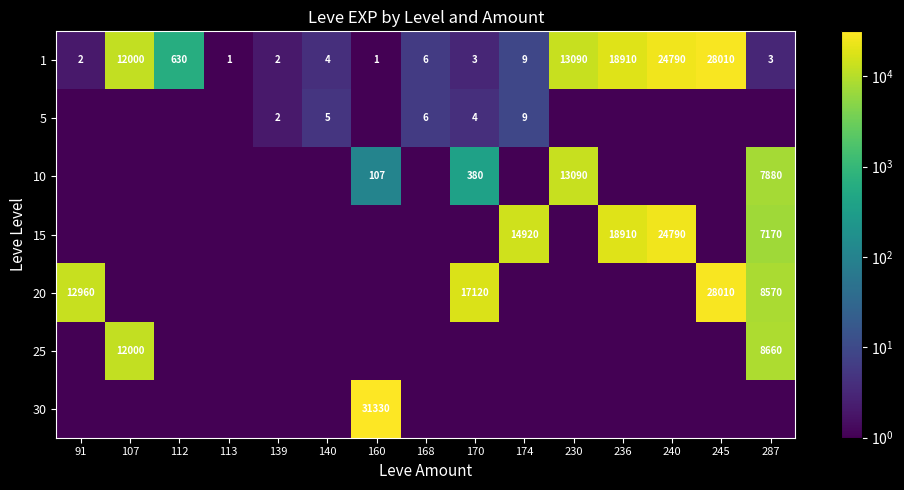

What is the difference between the maximum and minimum values in the 1 series?

28009.0